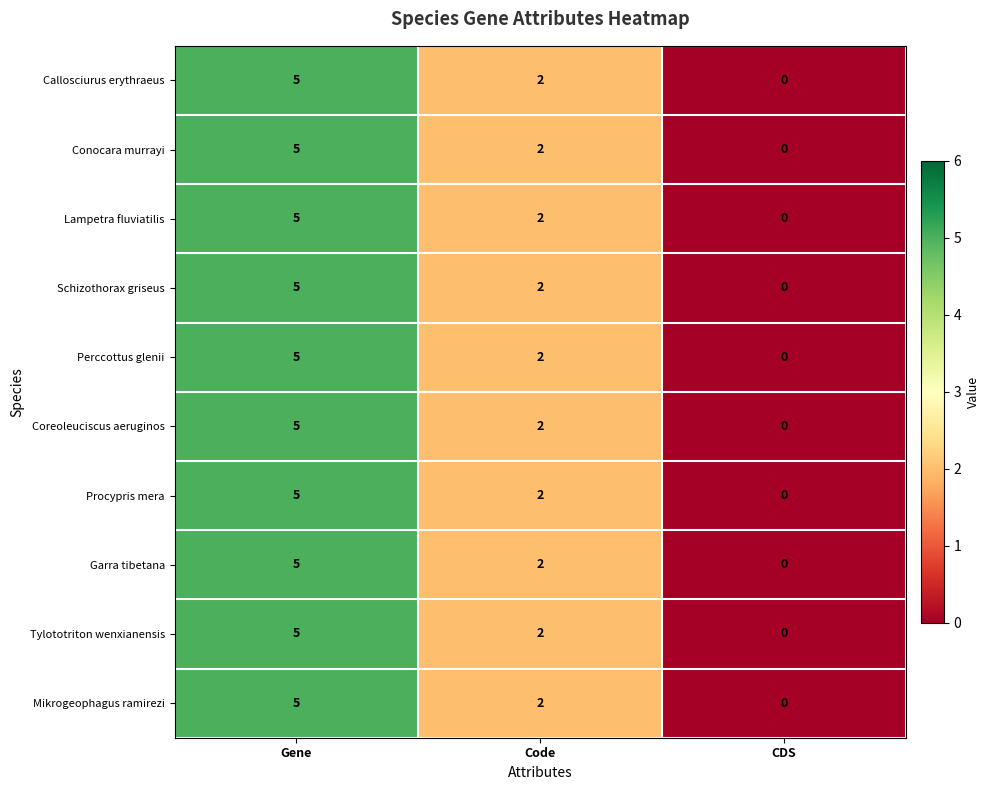

At which category is the sum across all series the highest?

Gene